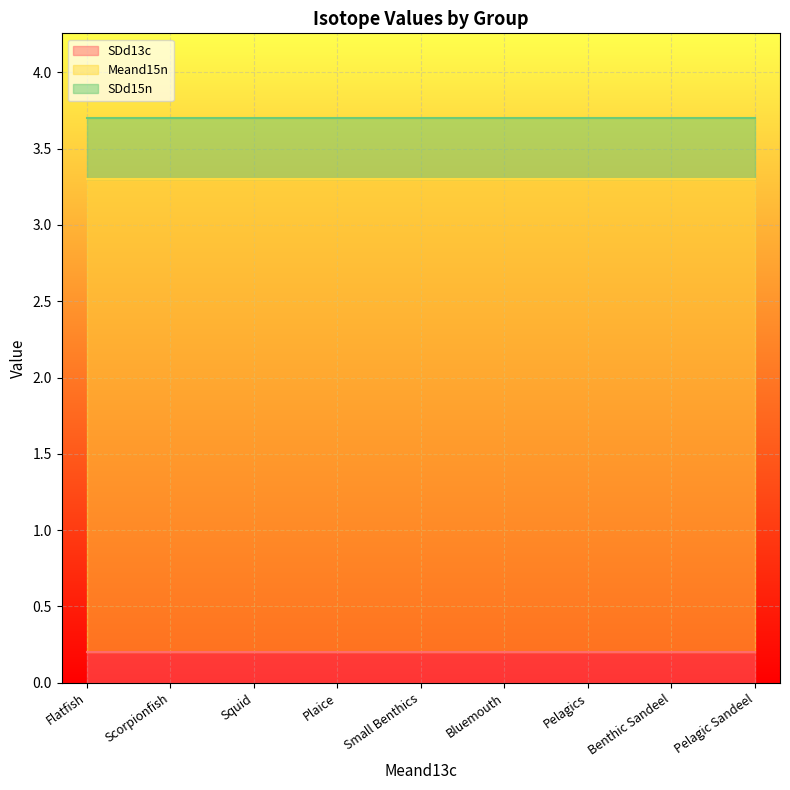

True or false: SDd15n and Meand15n cross at least once.

False